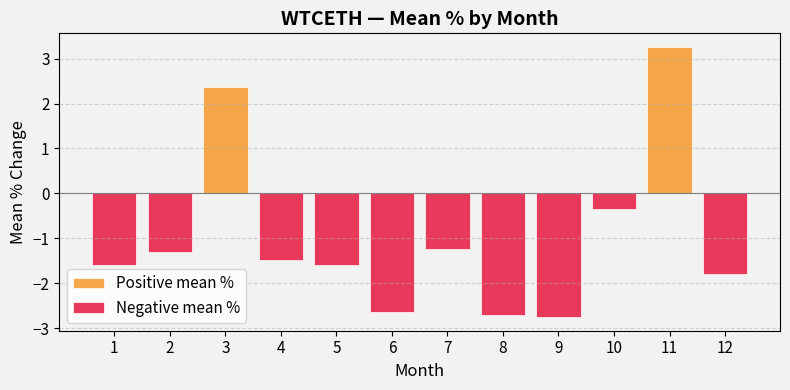

Which series has the largest total across all categories?

Positive mean %